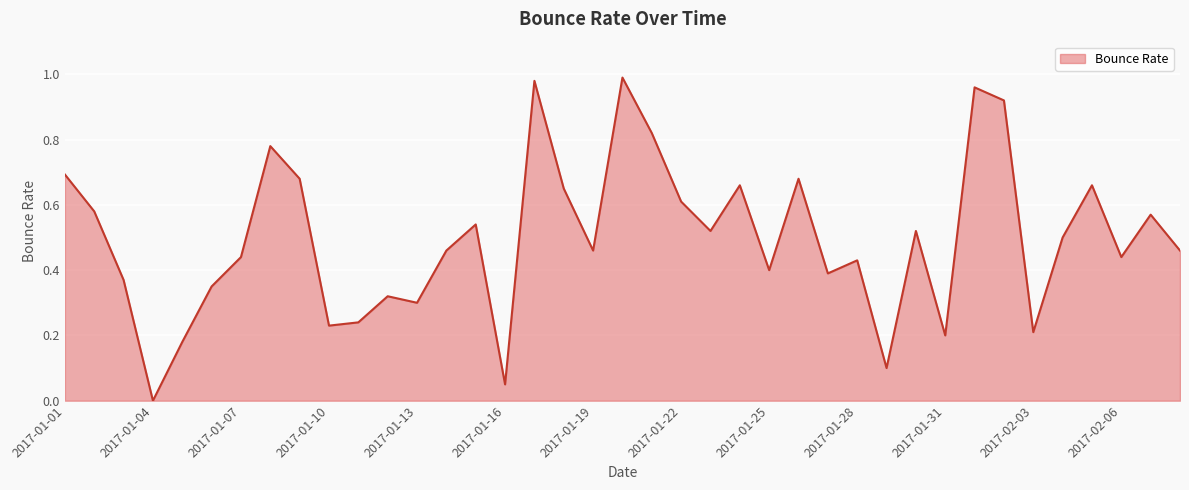

How many positive values are there?

38